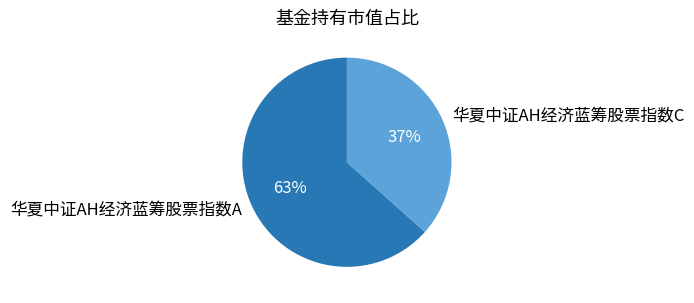

How many slices are in this pie chart?

2